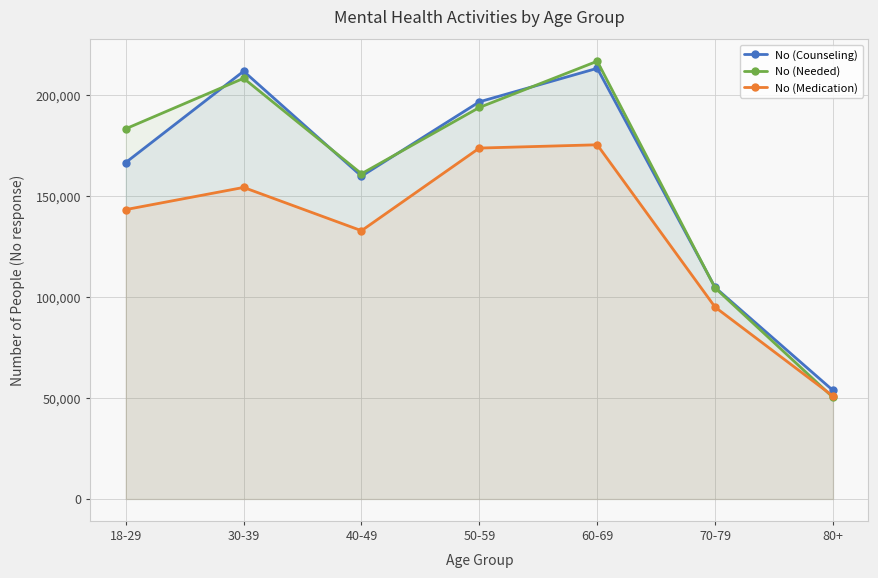

The No (Counseling) series shows 53754 at 80+. True or false?

True